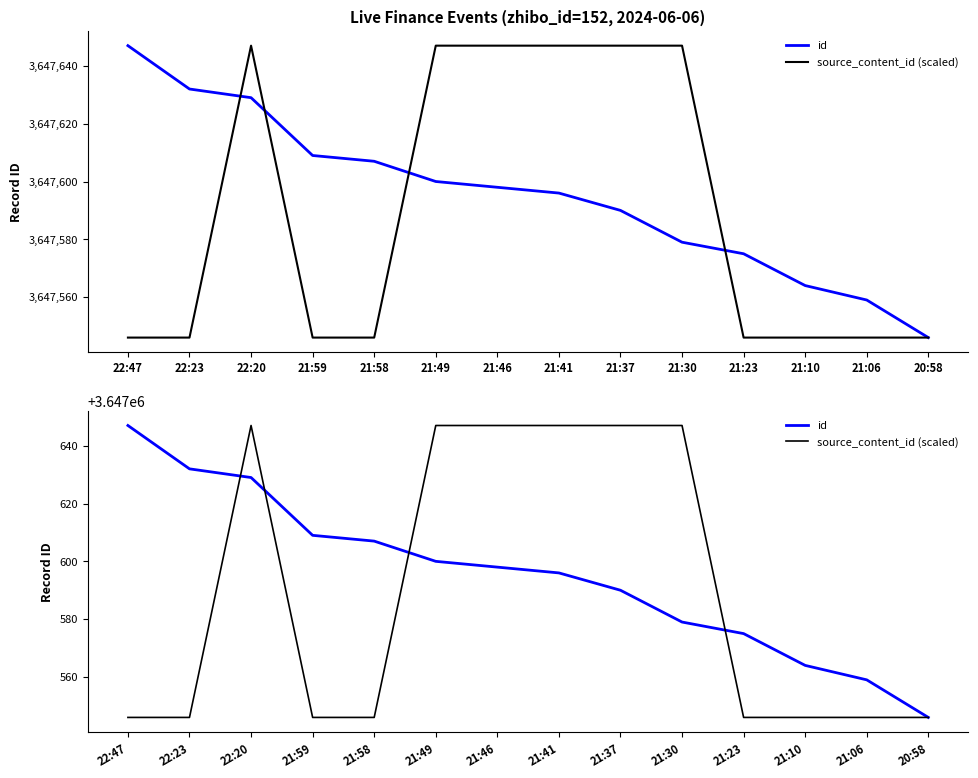

Between 22:23 and 20:58, which series saw the biggest shift?

id